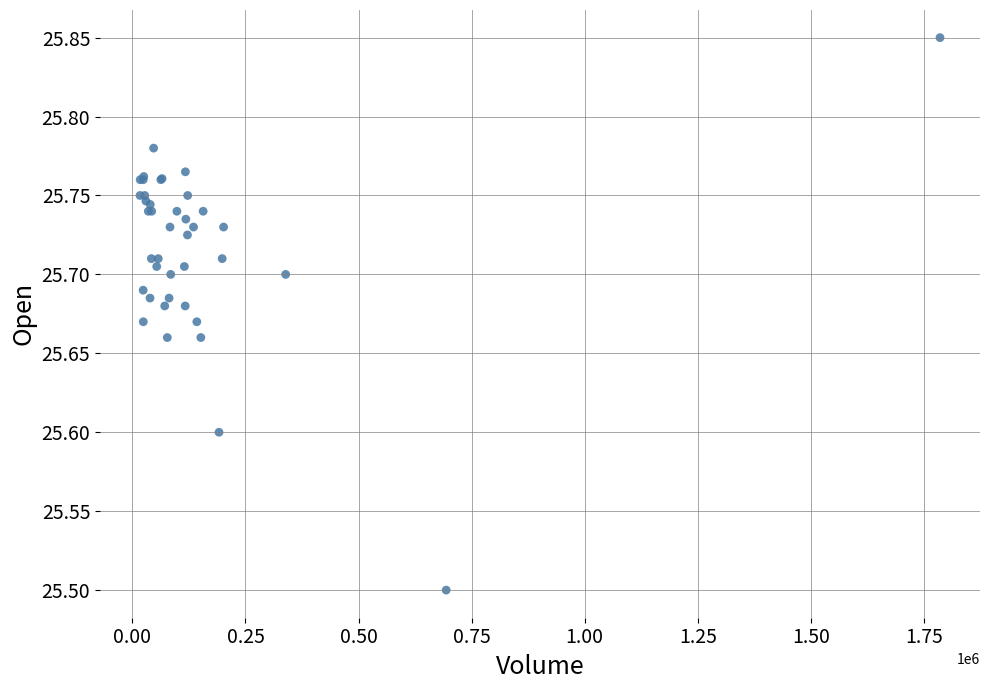

What Y value in the scatter plot is closest to 25?

25.5